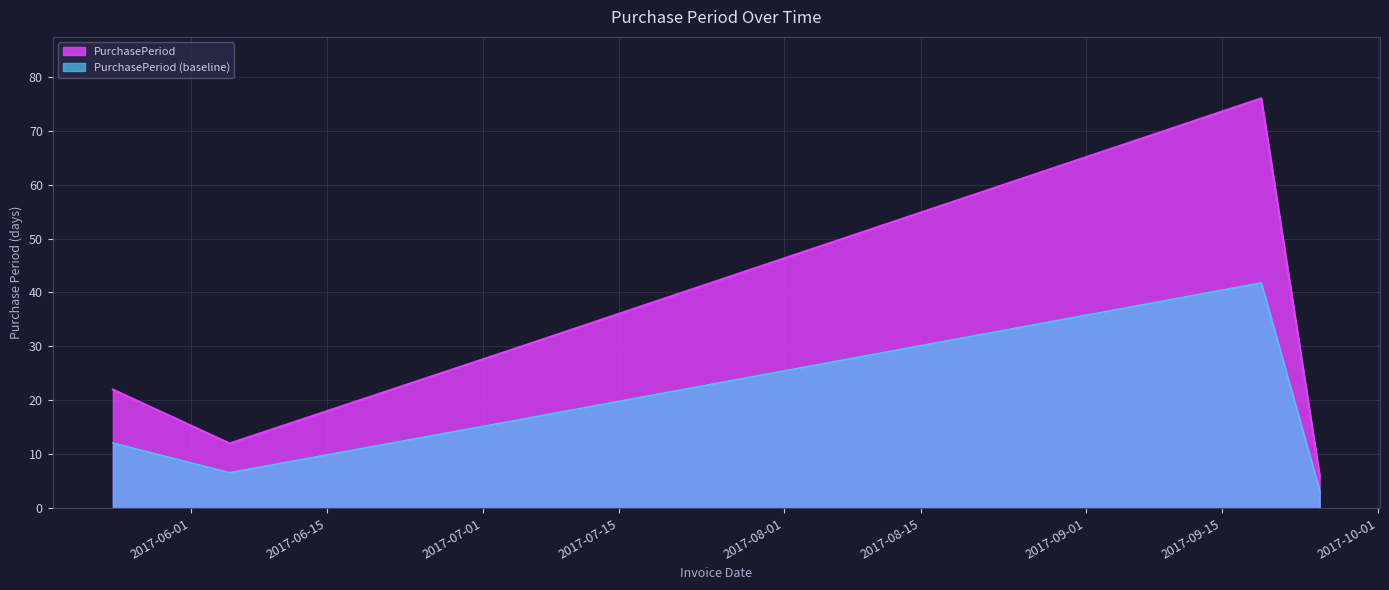

Which category has the lowest value across all series?

2017-09-25